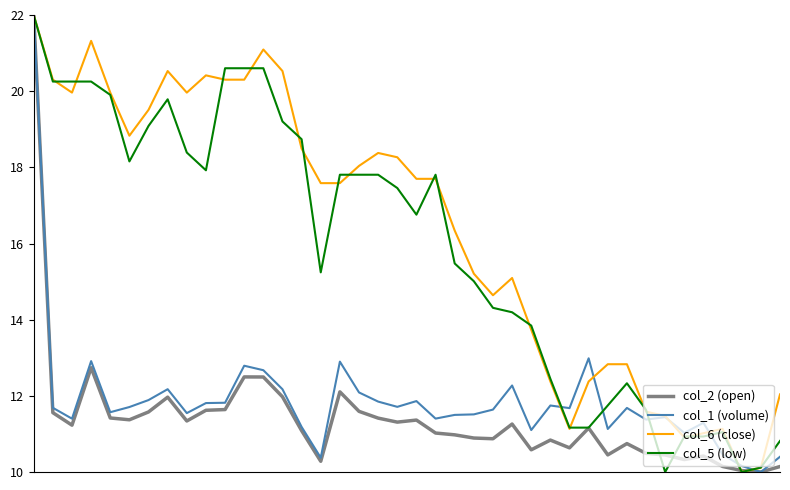

What is the maximum value for col_6 (close)?

22.0